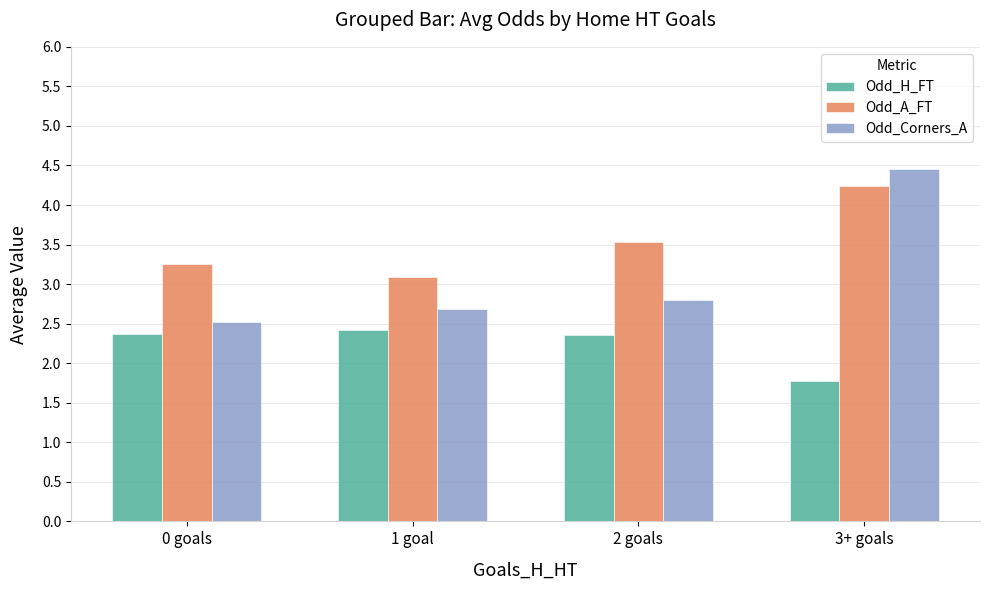

True or false: Odd_H_FT has a value of 2.4 at 0 goals.

True